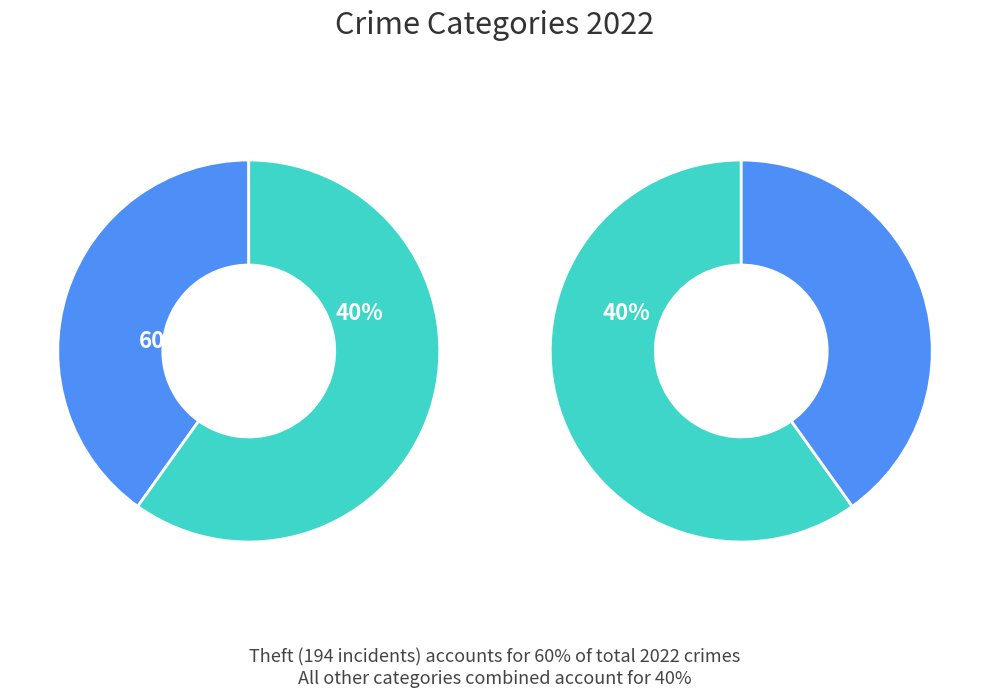

Which slice represents more than half of the pie?

Theft